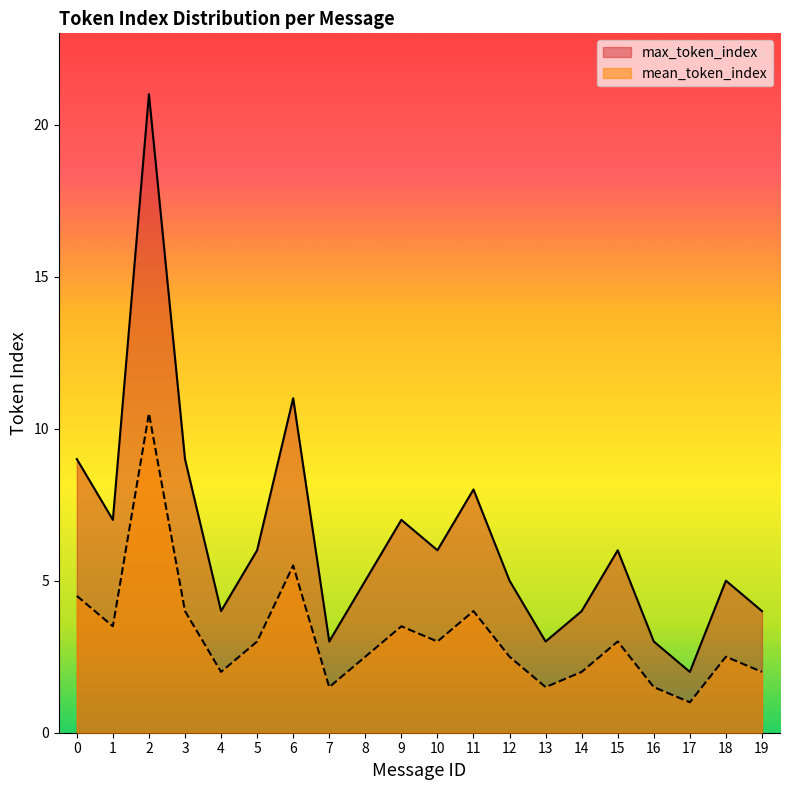

The value of max_token_index at 13 is 3.0. True or false?

True